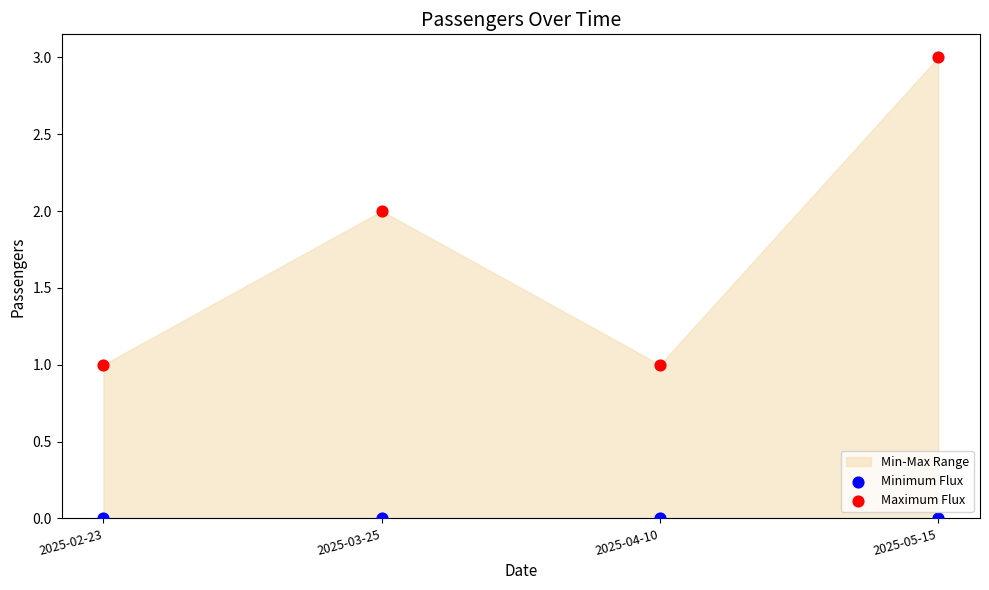

Which series reaches the minimum Y coordinate?

Minimum Flux